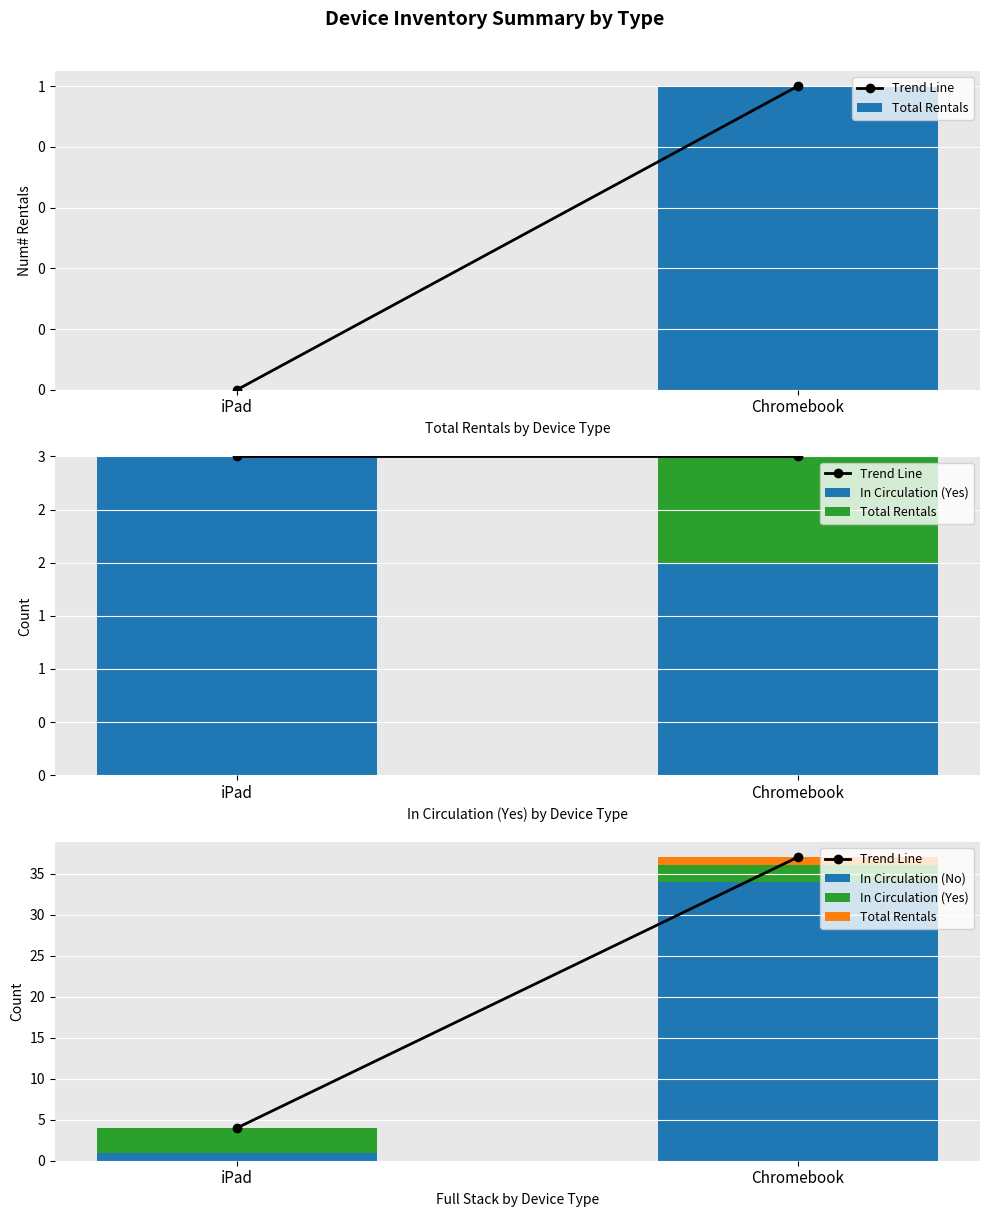

The In Circulation (No) series shows 9 at Chromebook. True or false?

False